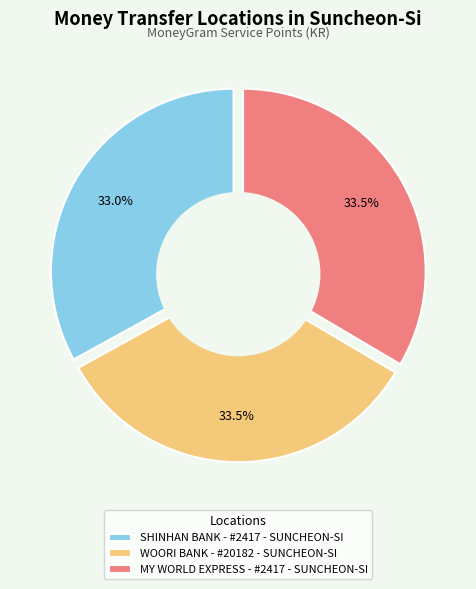

Is WOORI BANK - #20182 - SUNCHEON-SI the majority of the pie?

No